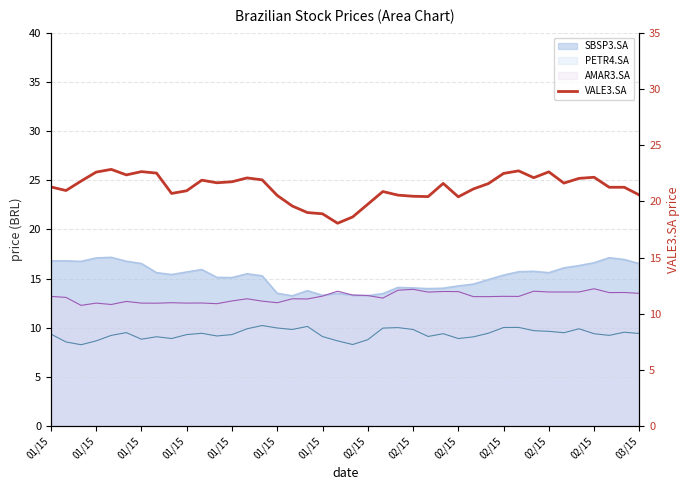

What is the average value?

21.2